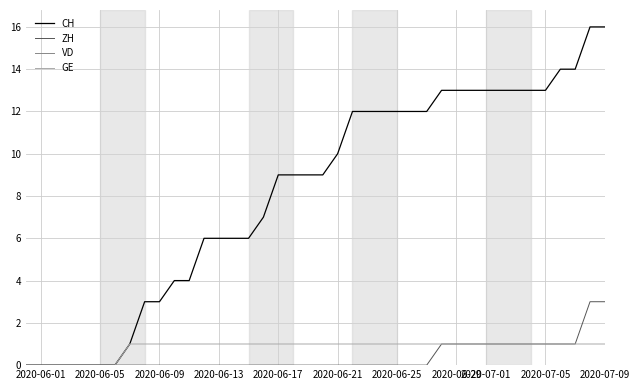

Which series has the widest spread of values?

CH